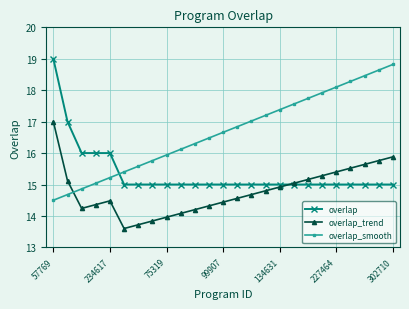

Reading left to right, extract all data points from this chart.

overlap: 19.0	17.0	16.0	16.0	16.0	15.0	15.0	15.0	15.0	15.0	15.0	15.0	15.0	15.0	15.0	15.0	15.0	15.0	15.0	15.0	15.0	15.0	15.0	15.0	15.0
overlap_trend: 17.0	15.1	14.2	14.4	14.5	13.6	13.7	13.8	14.0	14.1	14.2	14.3	14.4	14.6	14.7	14.8	14.9	15.0	15.2	15.3	15.4	15.5	15.6	15.8	15.9
overlap_smooth: 14.5	14.7	14.9	15.0	15.2	15.4	15.6	15.8	15.9	16.1	16.3	16.5	16.7	16.8	17.0	17.2	17.4	17.6	17.7	17.9	18.1	18.3	18.5	18.6	18.8